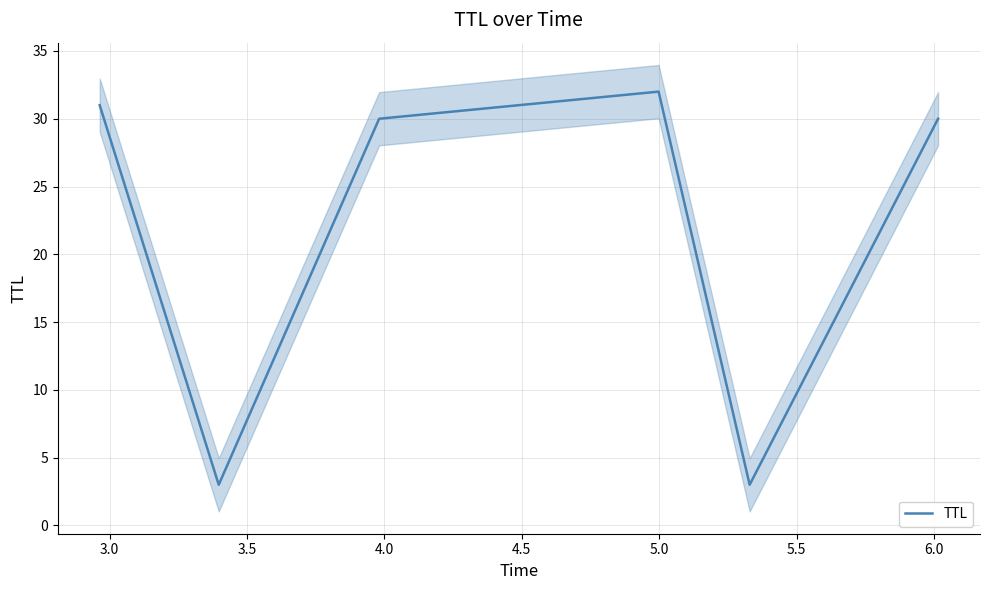

How many values exceed 30?

2